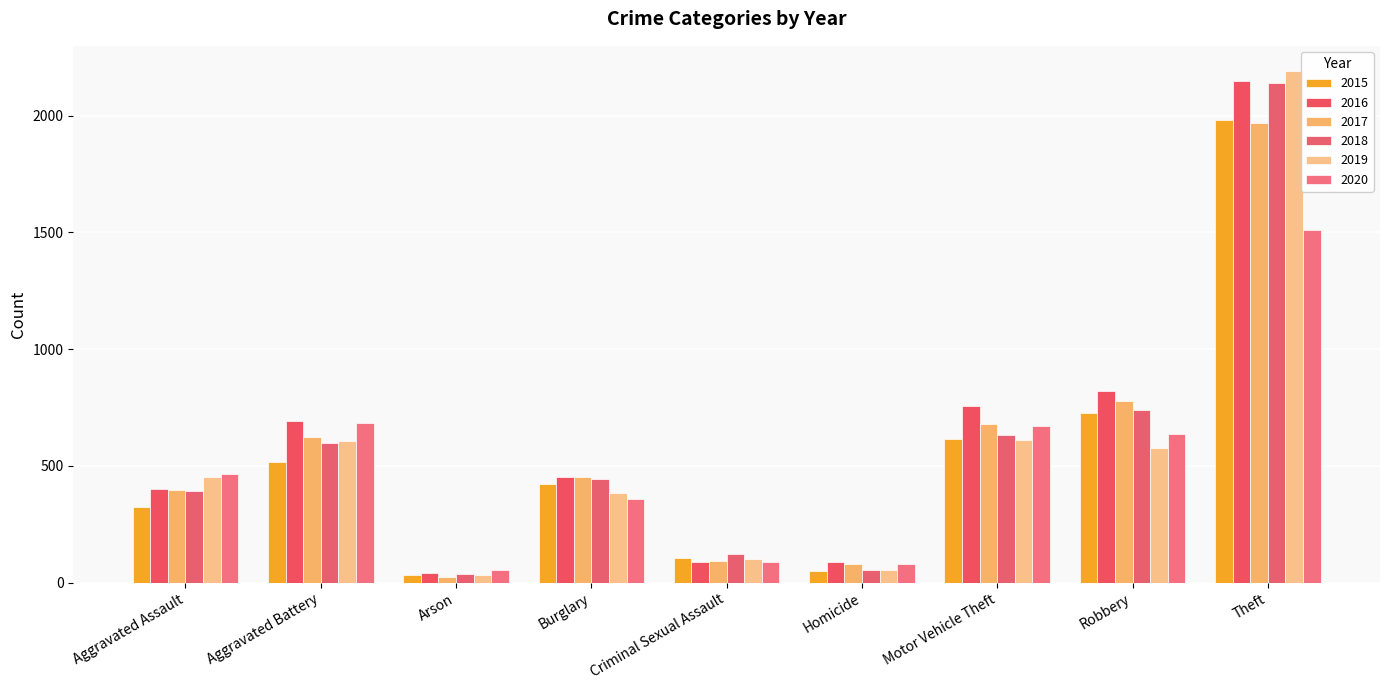

Rank the series by their maximum value, from lowest to highest.

2020, 2017, 2015, 2018, 2016, 2019